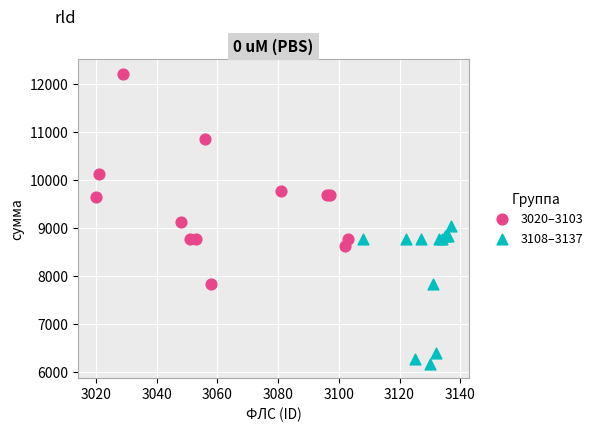

Which series has the largest Y range (max minus min)?

3020–3103